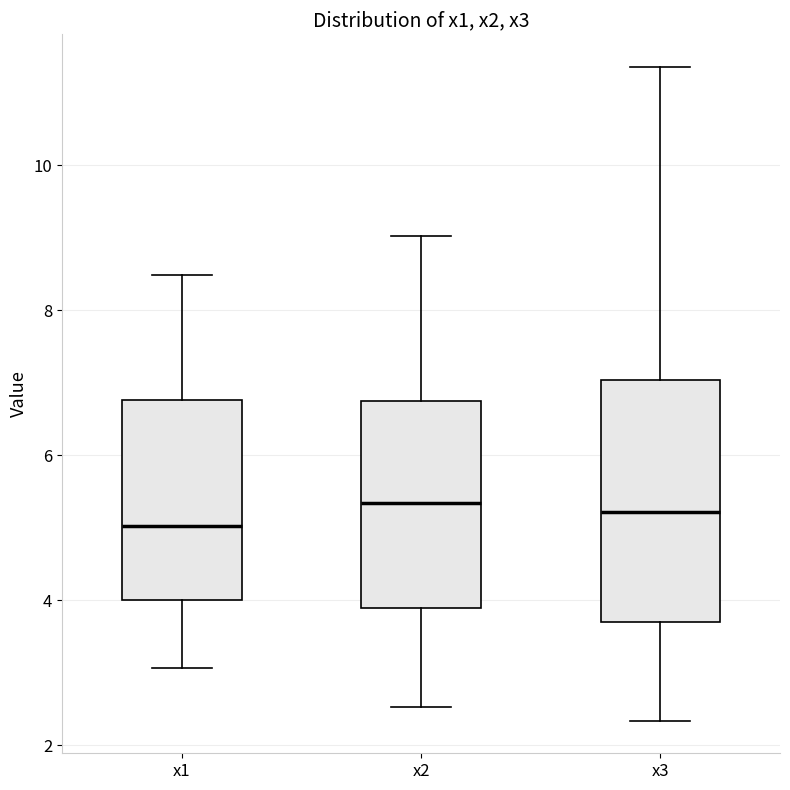

Reading left to right, read every box against the y-axis: the position of its median line, the range the box covers, and the ends of its whiskers. The values are not printed on the chart, so give them approximately, as read against the axis.

x1: median 5.0, box 4.0 to 6.8, whiskers 3.0 to 8.4
x2: median 5.4, box 3.8 to 6.8, whiskers 2.6 to 9.0
x3: median 5.2, box 3.6 to 7.0, whiskers 2.4 to 11.4